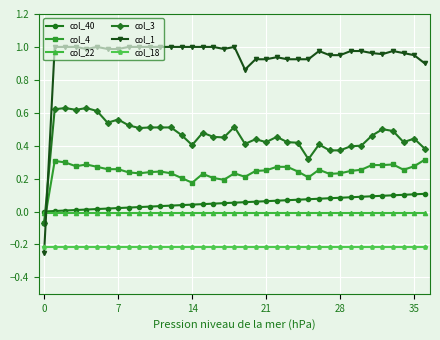

Which series has the largest range (max minus min)?

col_1